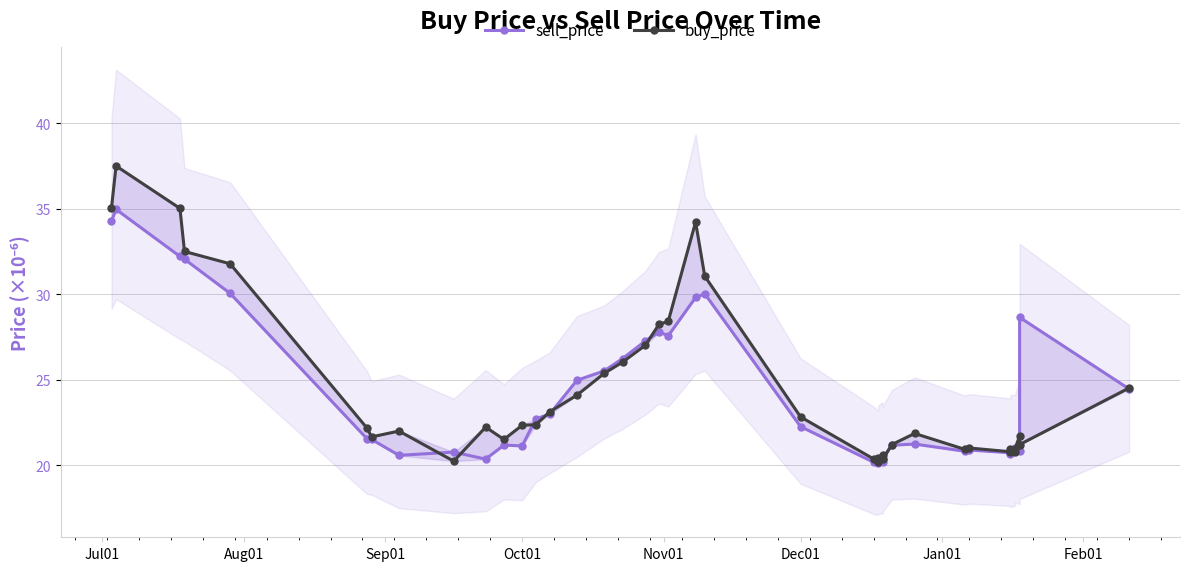

What are all the series names shown in the legend?

sell_price, buy_price